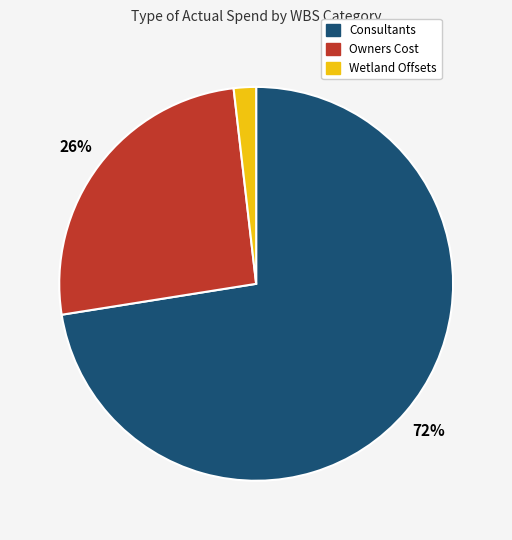

Is there a majority slice in this chart?

Yes